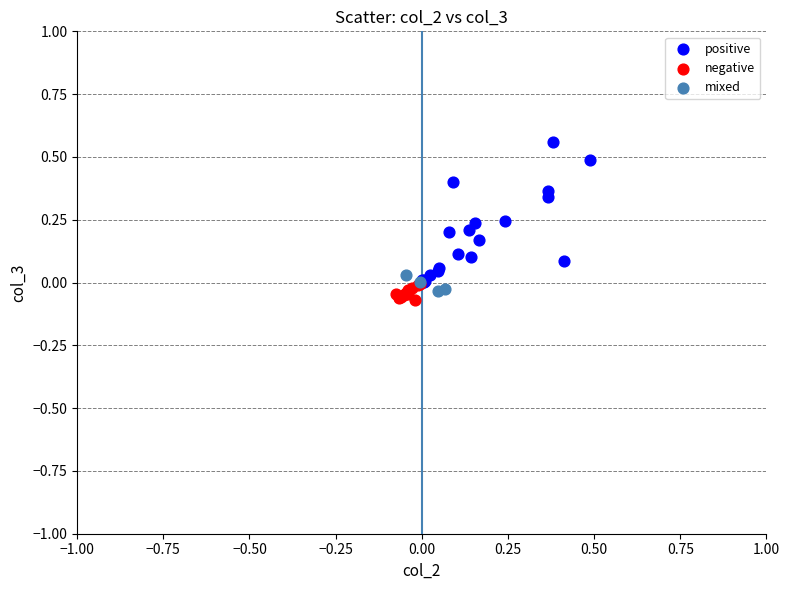

Which series reaches the maximum Y coordinate?

positive